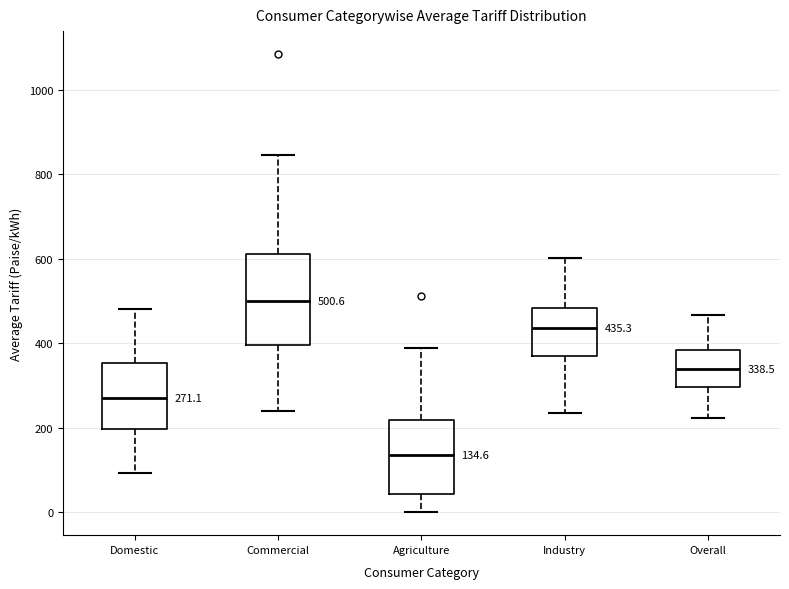

Which box has the highest median line?

Commercial